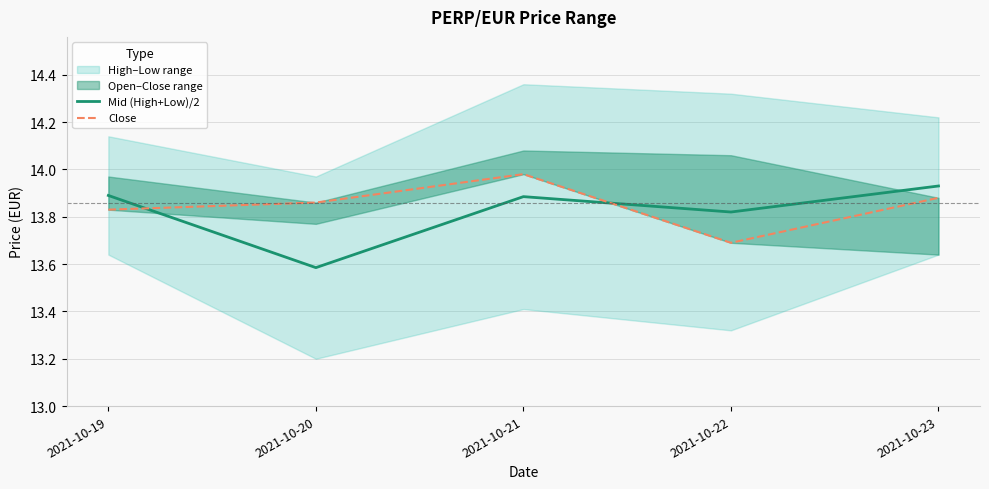

True or false: Mid (High+Low)/2 has more than 2 points higher than both neighbors.

False